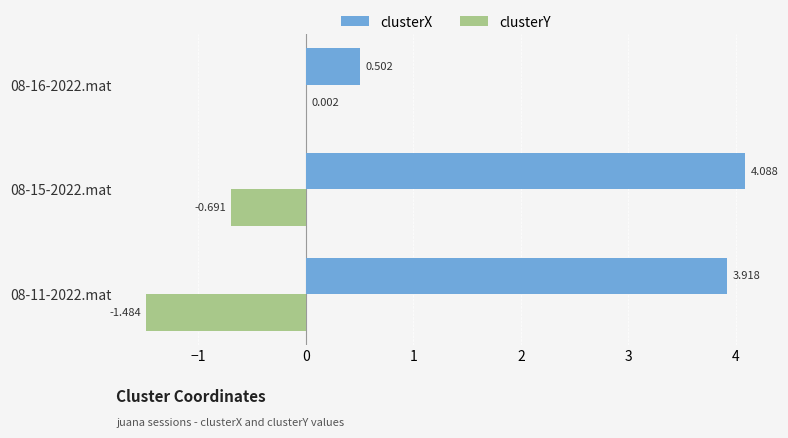

Which series has the largest total across all categories?

clusterX